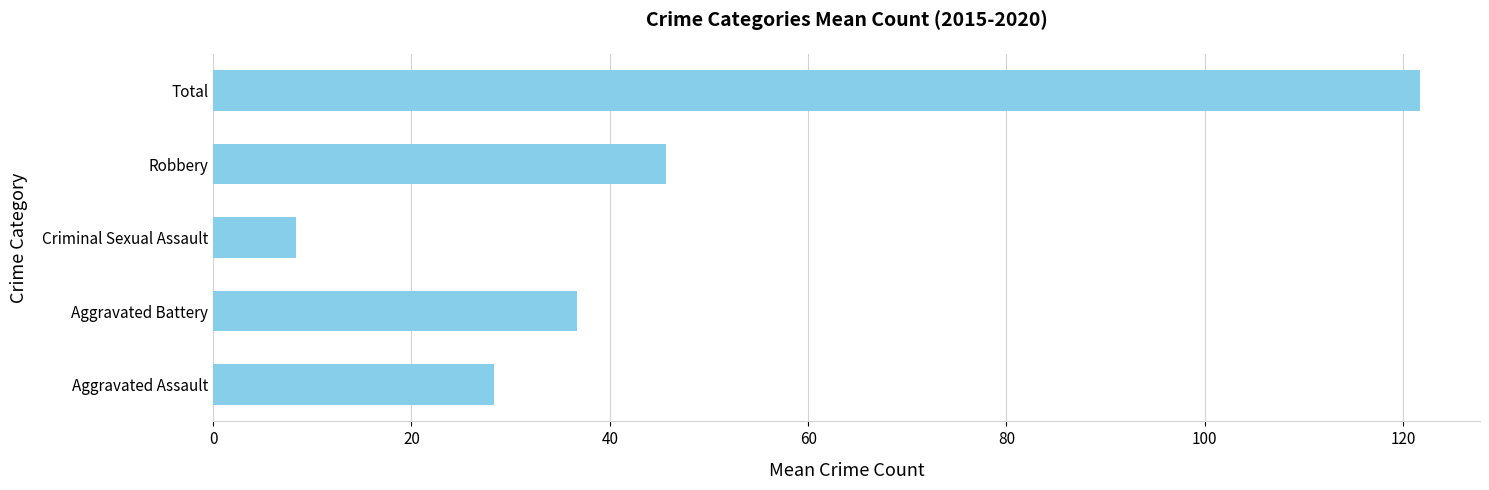

Is it true that the value at Total is 45.0?

False